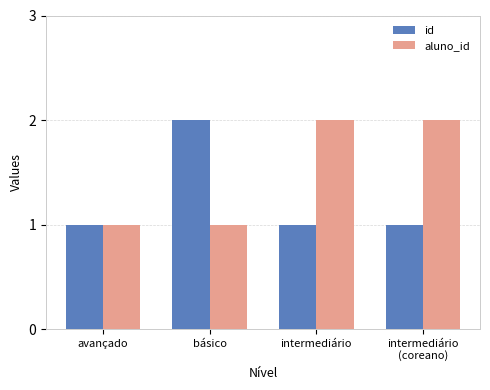

What is the sum of all aluno_id values?

6